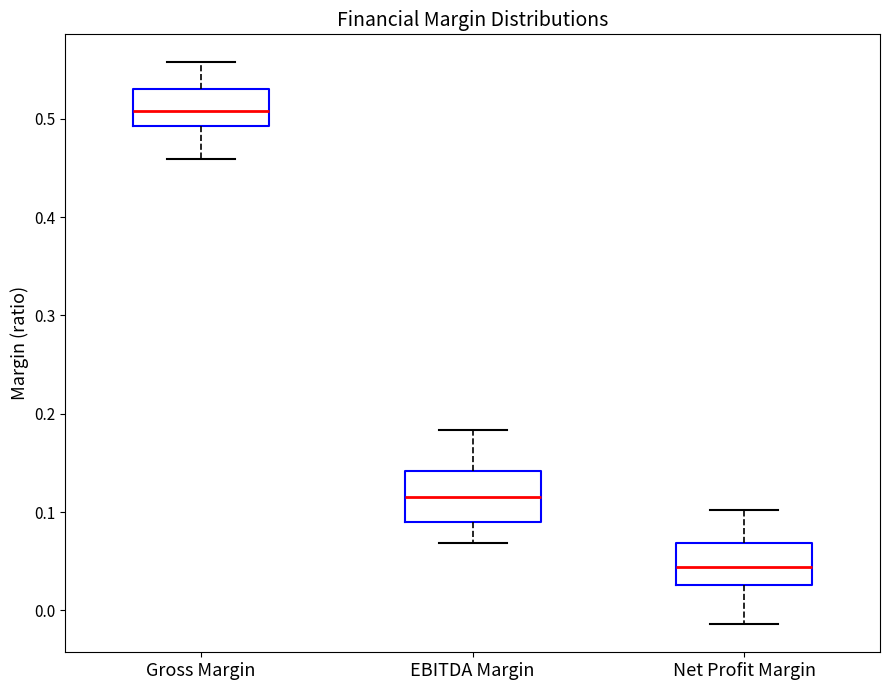

Where is the upper edge of the box for EBITDA Margin on the y-axis? The values are not printed on the chart, so give them approximately, as read against the axis.

0.14